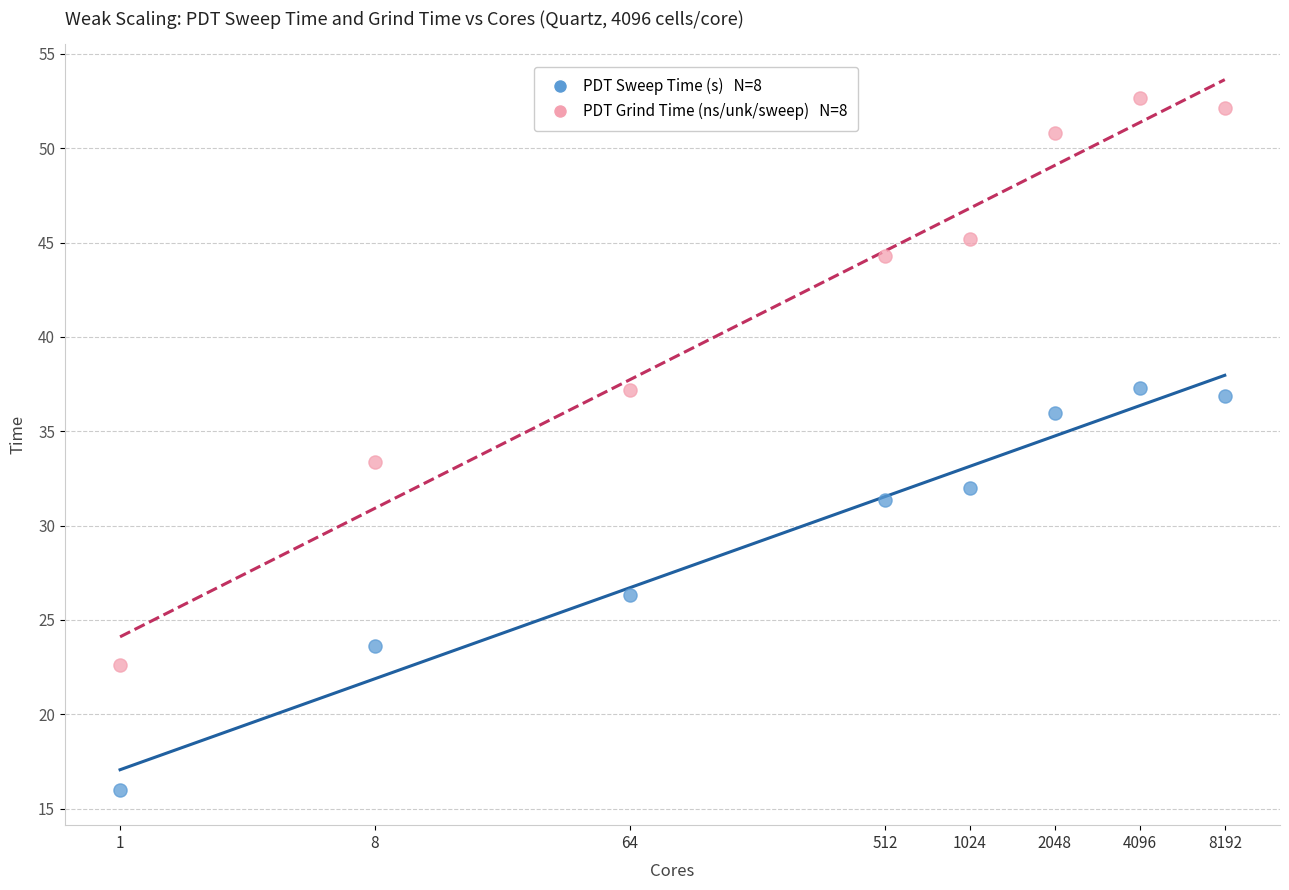

Across all data points, what is the range of Y values (max minus min)?

36.7